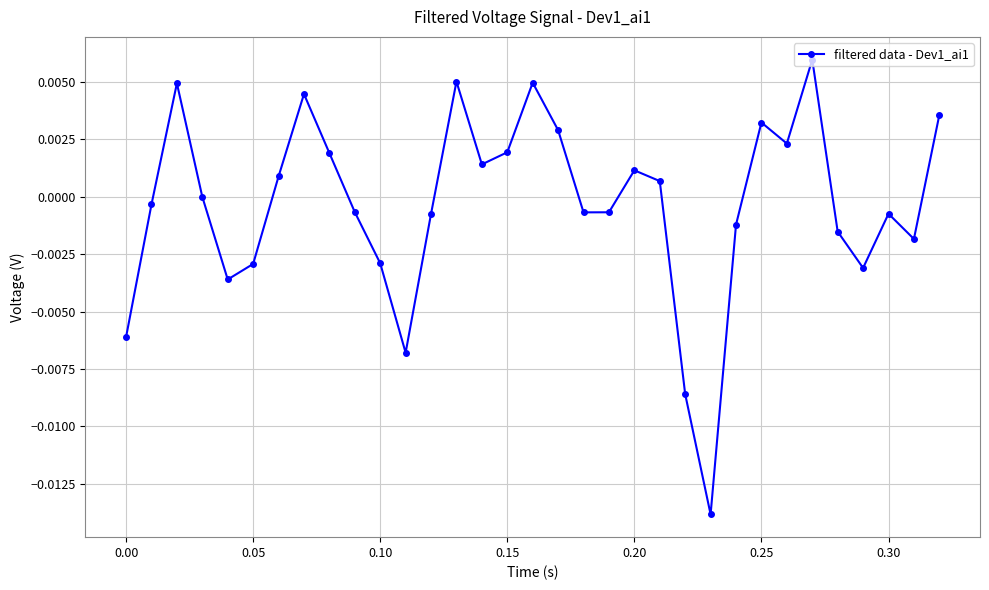

How many points are higher than both their immediate neighbors (excluding endpoints)?

8